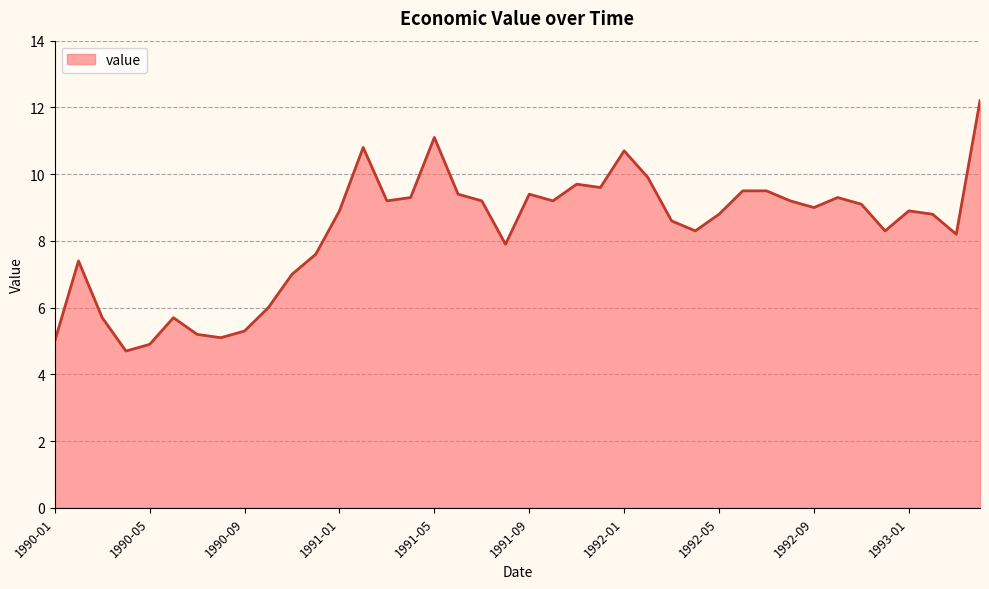

What is the maximum value shown in the chart?

12.2